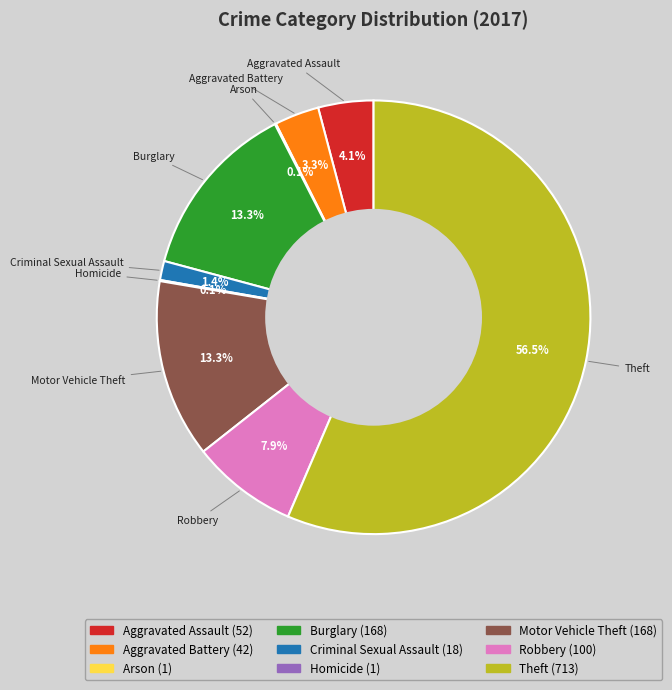

Is Theft the majority of the pie?

Yes